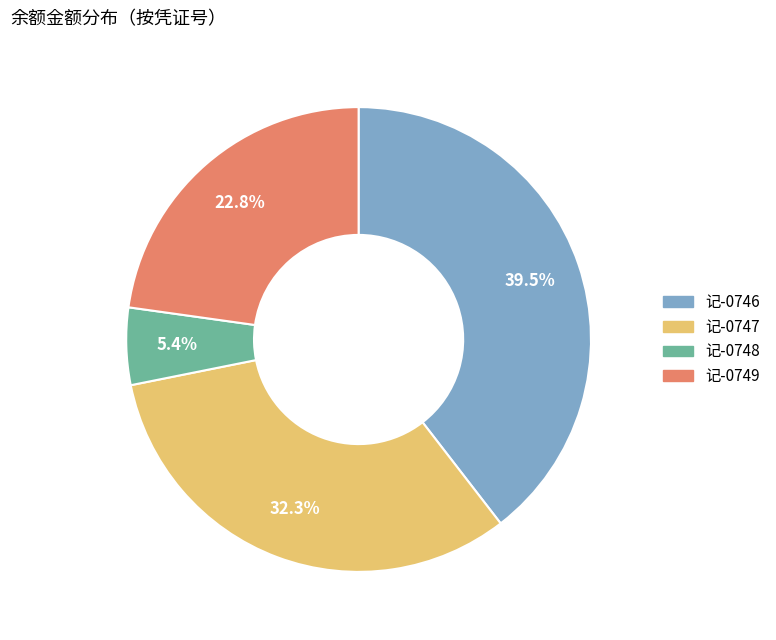

Rank the categories by value from lowest to highest.

记-0748, 记-0749, 记-0747, 记-0746